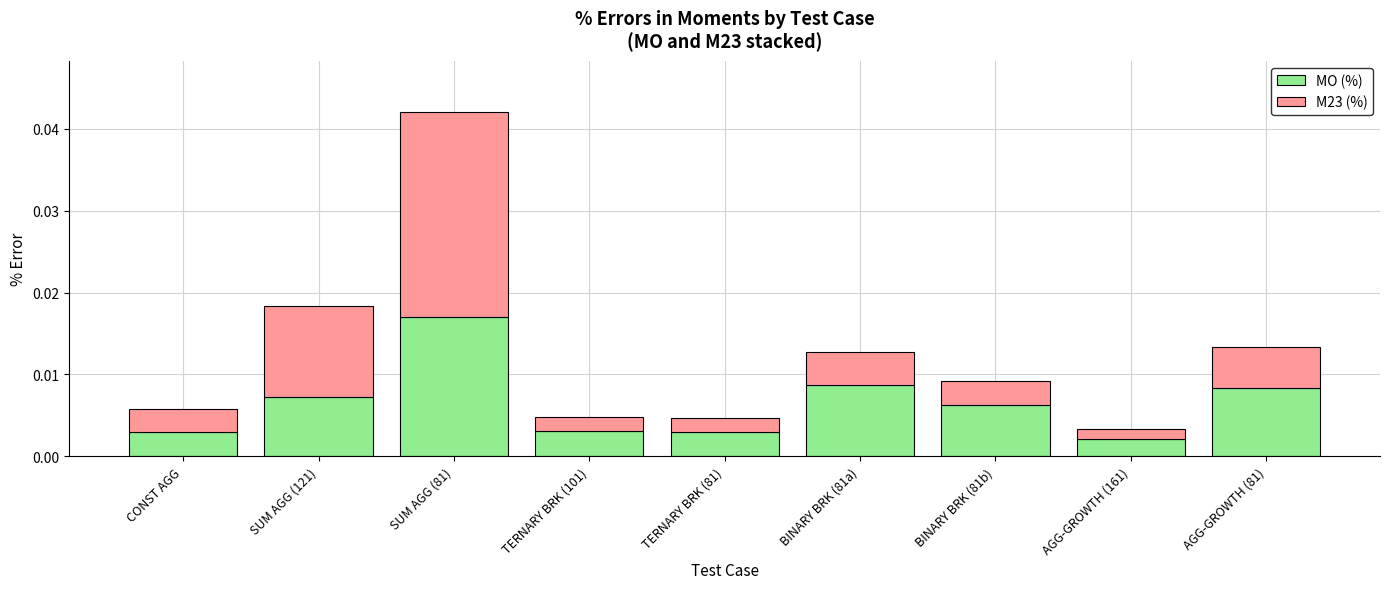

At which category is the sum across all series the highest?

SUM AGG (81)